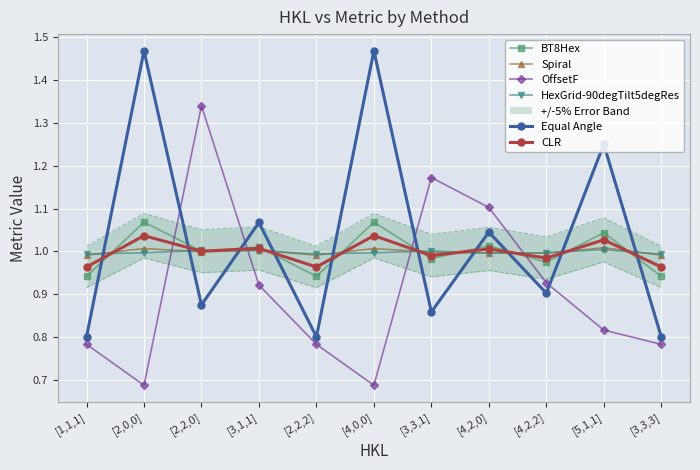

The value of OffsetF at [1,1,1] is 1.3. True or false?

False